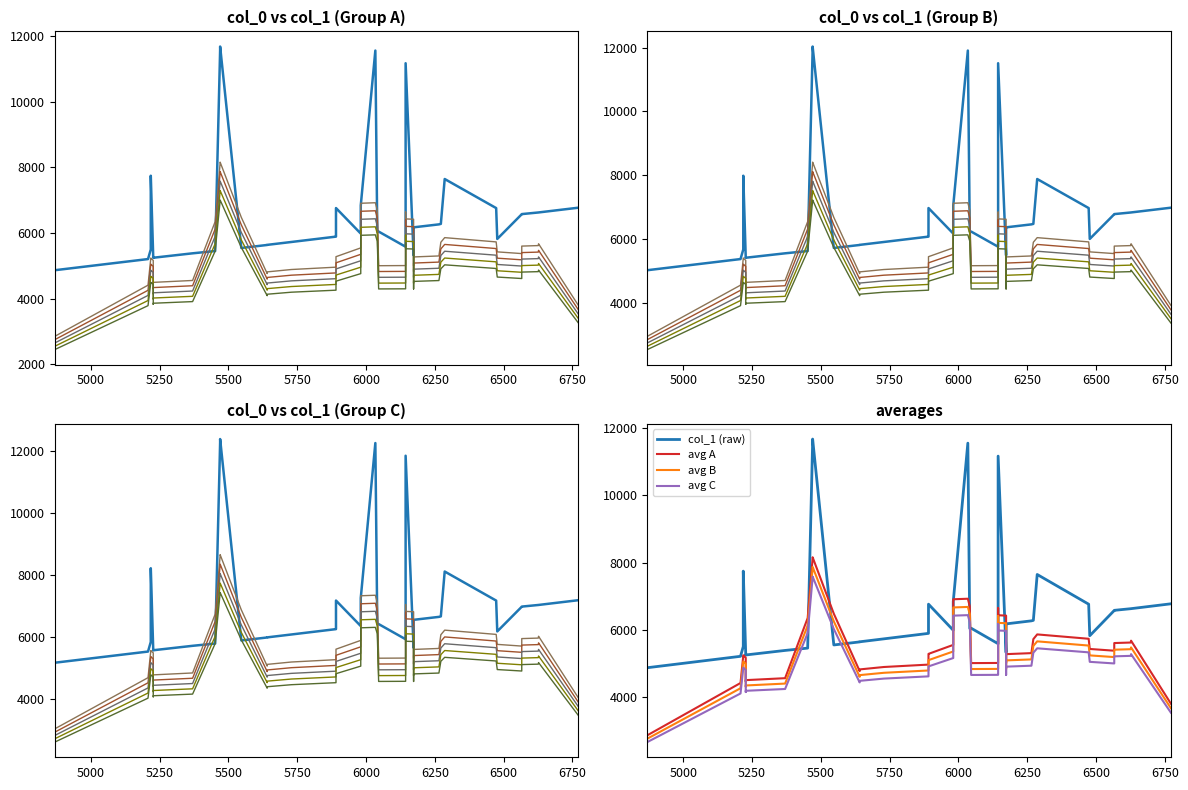

What is the average value of the col_0 series?

5907